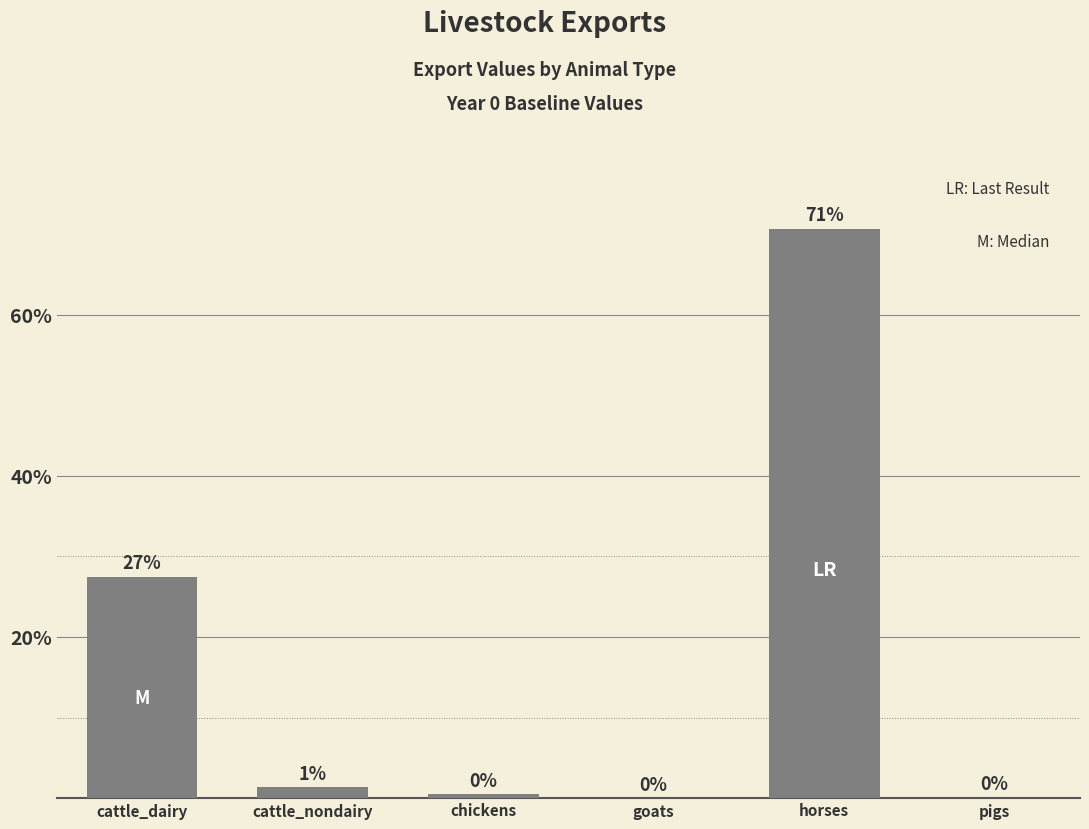

Is it true that the value at horses is 47.0?

False